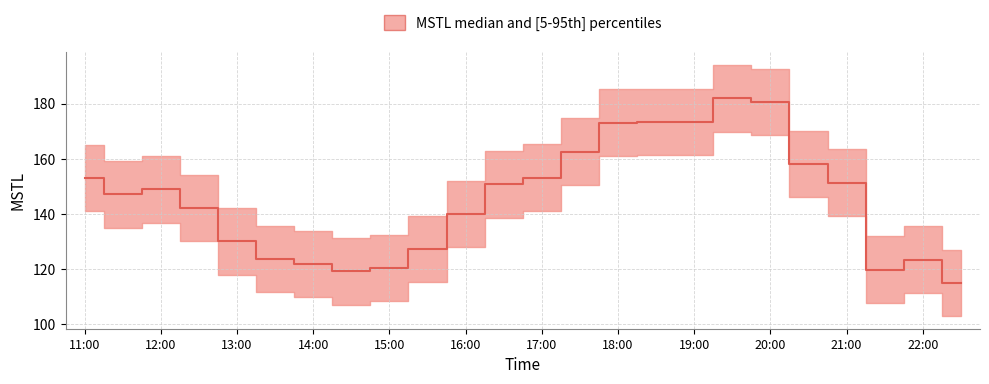

What position from the right is 21:30?

3